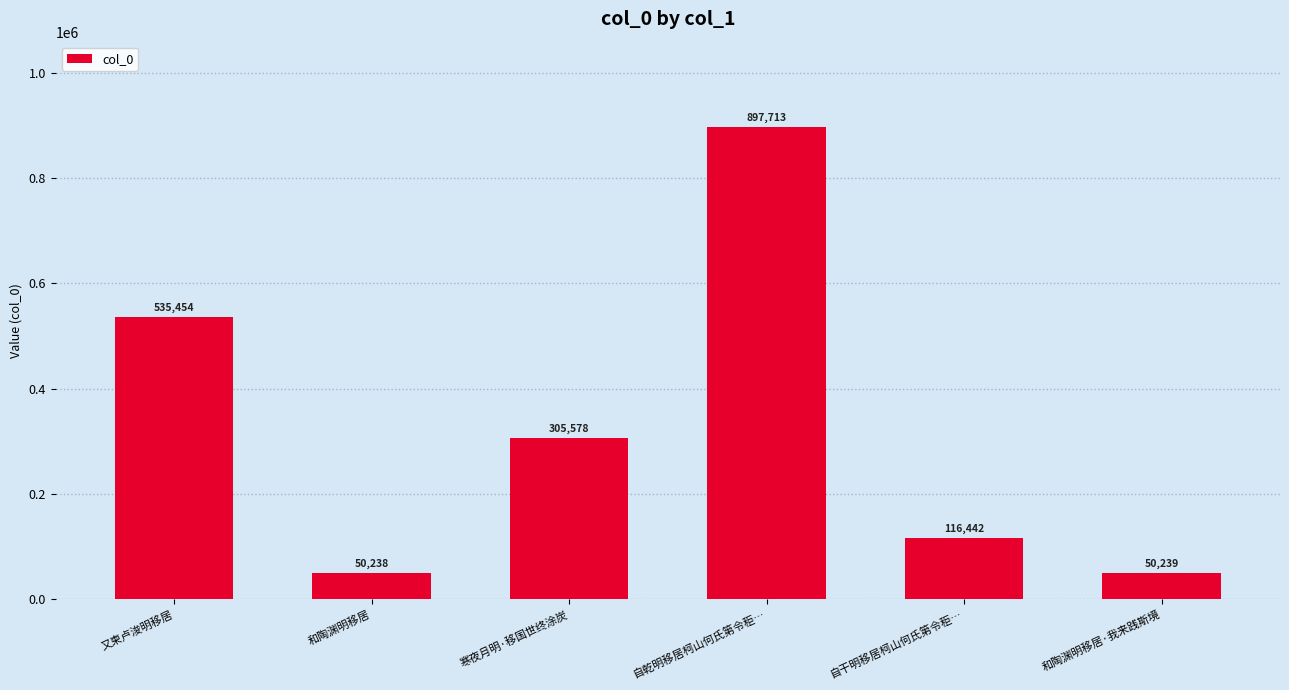

What is the ratio of the value at 寒夜月明·移国世终涂炭 to the value at 又柬卢浚明移居?

0.6